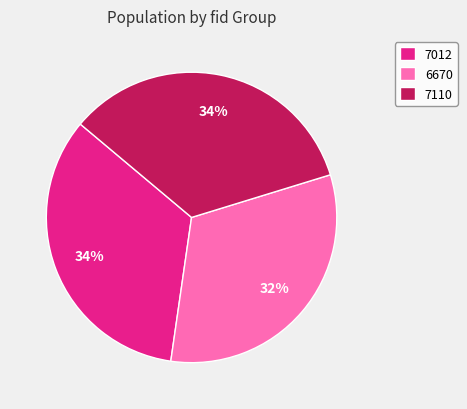

Is 6670 the majority of the pie?

No